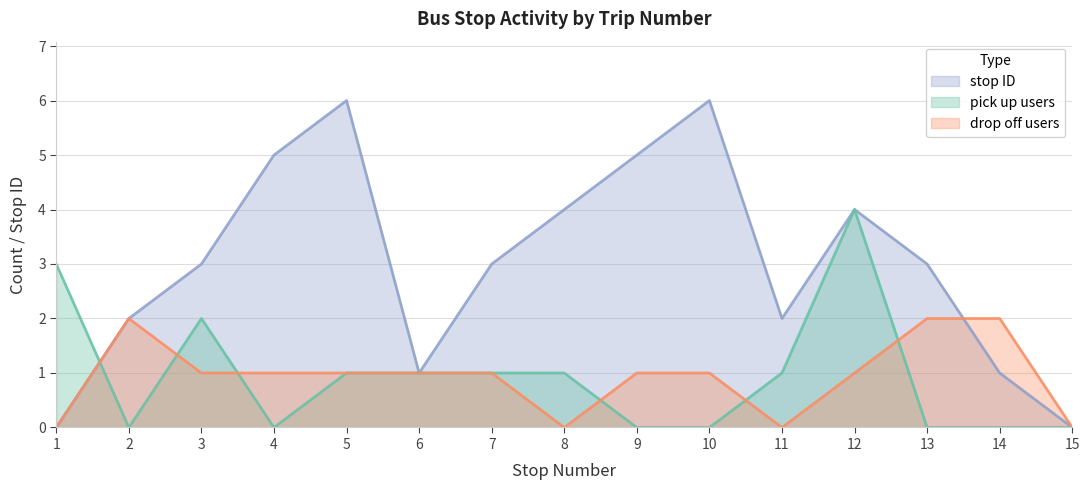

What is the difference between the maximum and minimum values in the drop off users series?

2